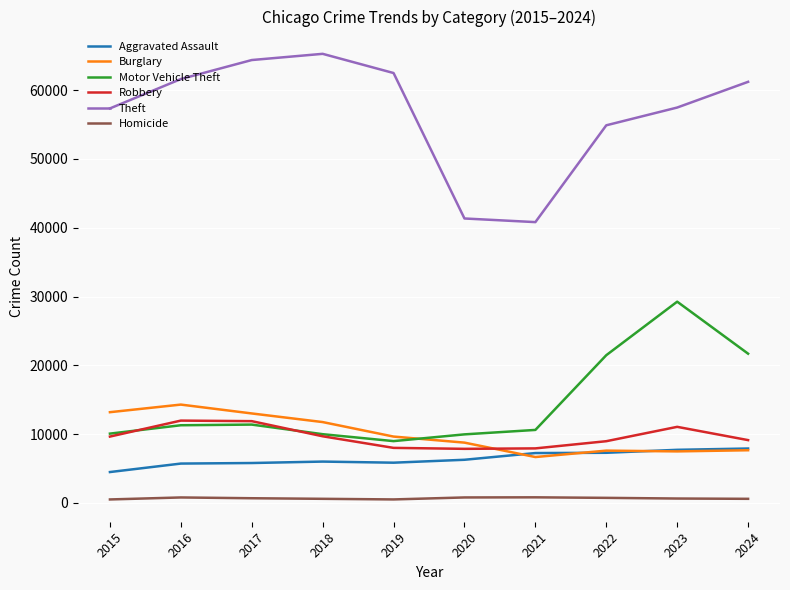

Is the value of Aggravated Assault at 2017 greater than the value of Motor Vehicle Theft at 2016?

No